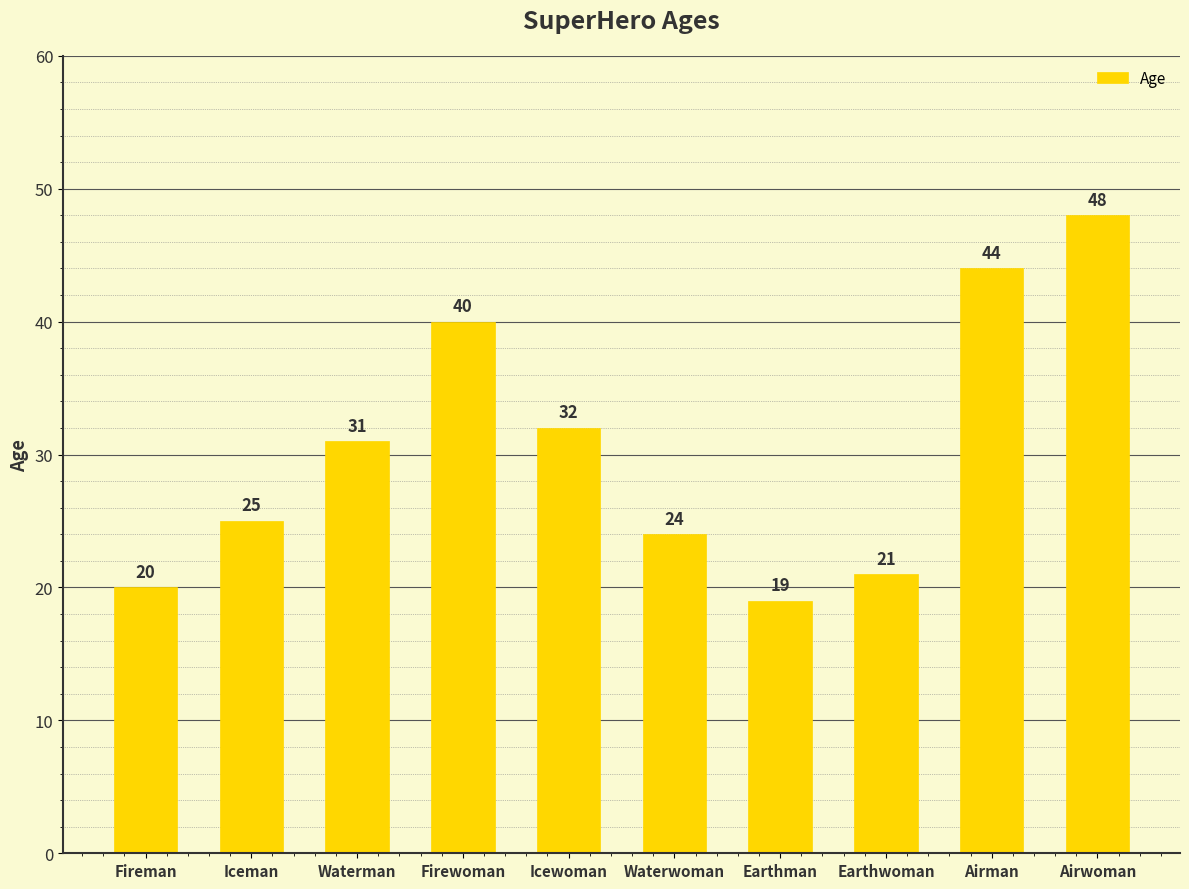

Count the number of categories in the chart.

10